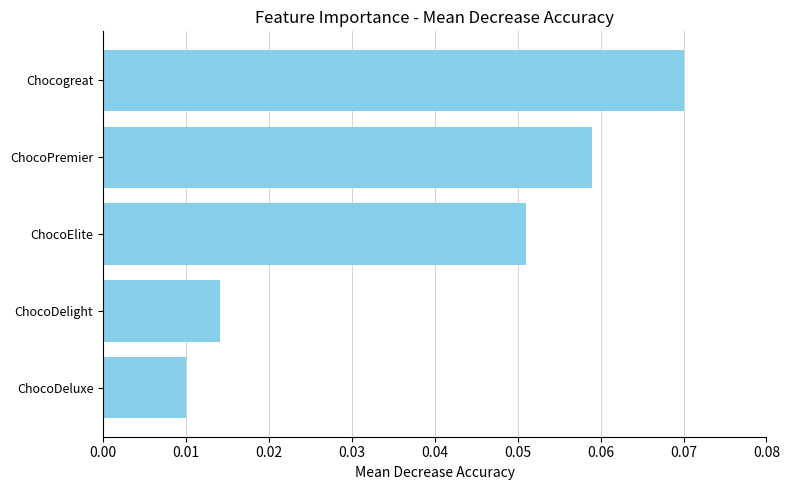

Is it true that the value at ChocoPremier is 0.0?

False